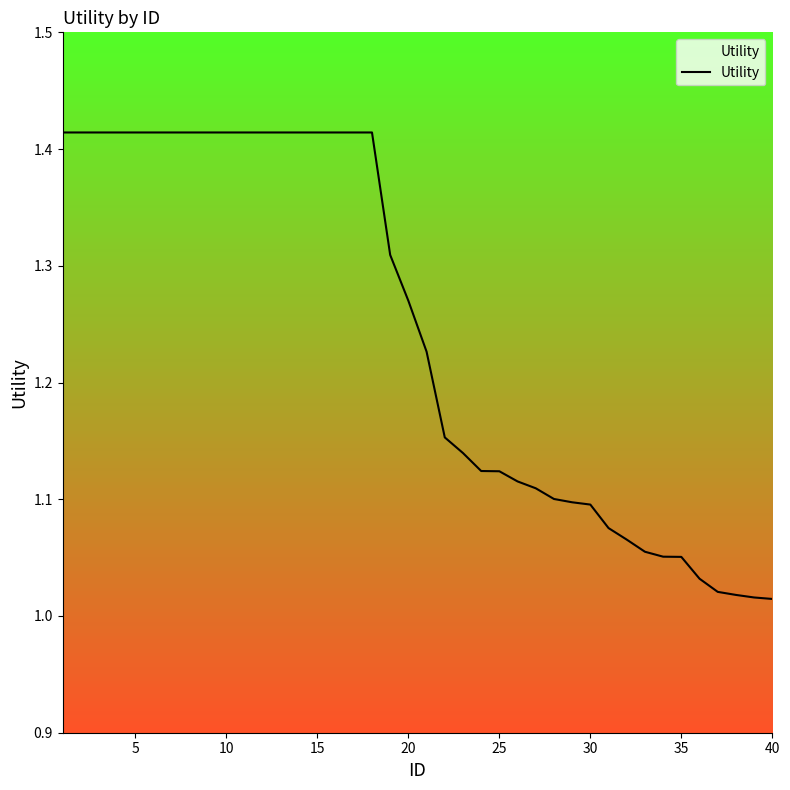

The value at 40 is 0.6. True or false?

False